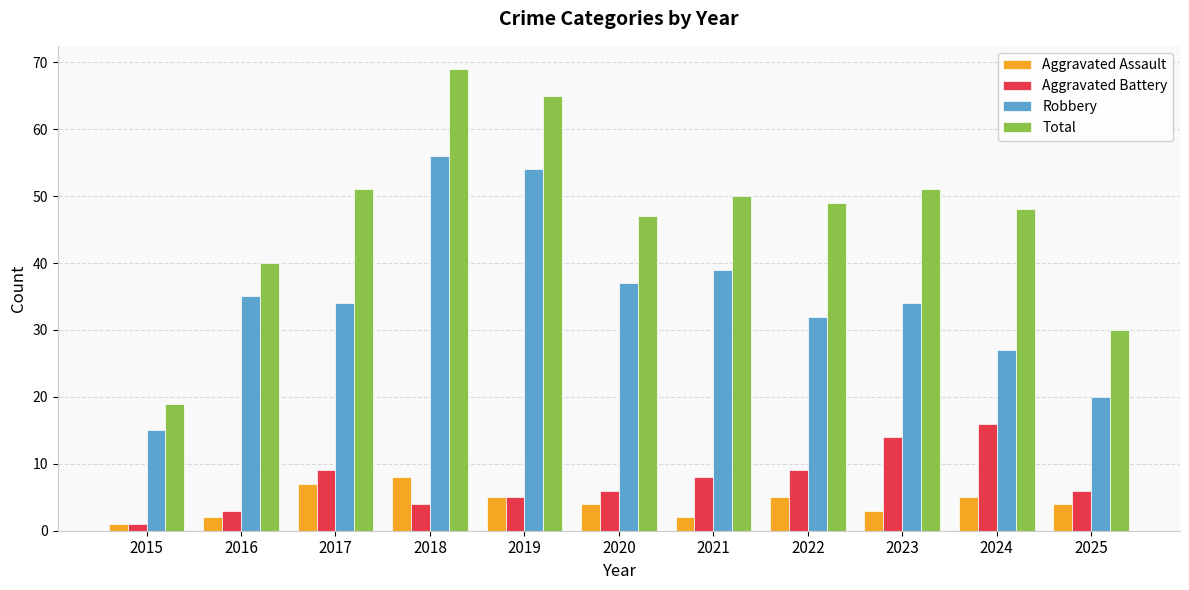

What is the difference between the highest and lowest values at 2018?

65